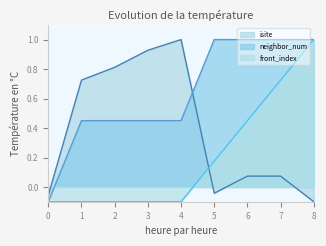

What is the value of the neighbor_num point at the 6th from the left?

1.0